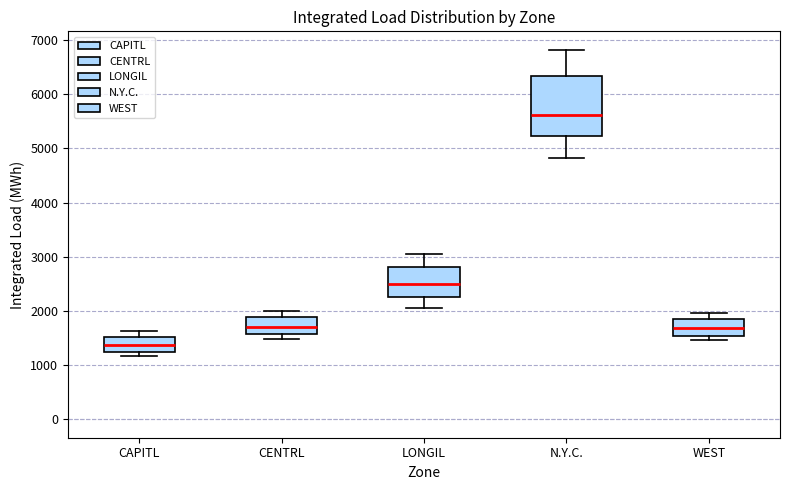

Reading left to right, transcribe this box plot: for each box, give where its median line is, the range the box spans, and where its two whiskers end, as read against the y-axis. The values are not printed on the chart, so give them approximately, as read against the axis.

CAPITL: median 1400, box 1200 to 1500, whiskers 1200 (just below the box's lower edge) to 1600
CENTRL: median 1700, box 1600 to 1900, whiskers 1500 to 2000
LONGIL: median 2500, box 2300 to 2800, whiskers 2100 to 3100
N.Y.C.: median 5600, box 5200 to 6300, whiskers 4800 to 6800
WEST: median 1700, box 1500 to 1900, whiskers 1500 (just below the box's lower edge) to 2000